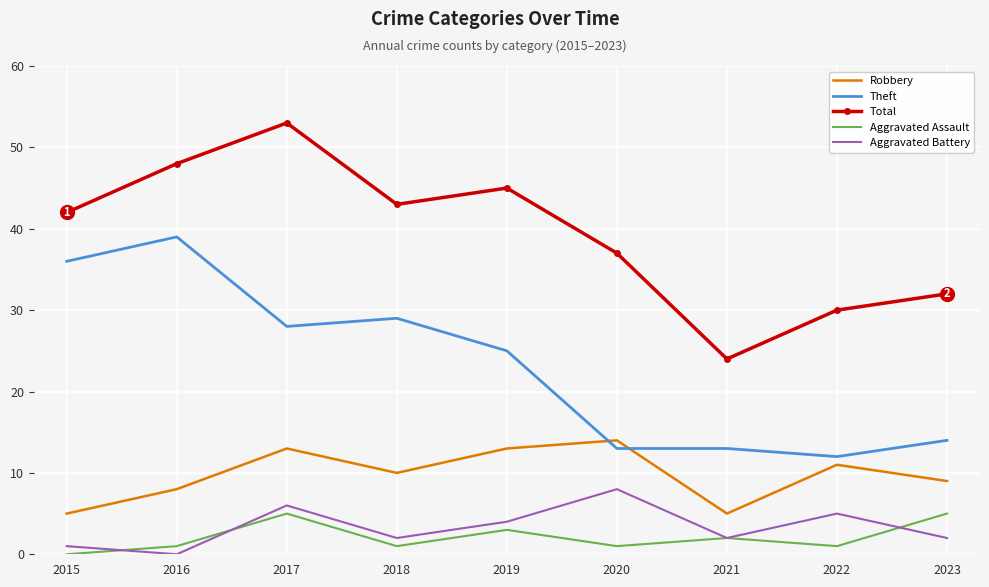

What is the highest value of the Robbery series?

14